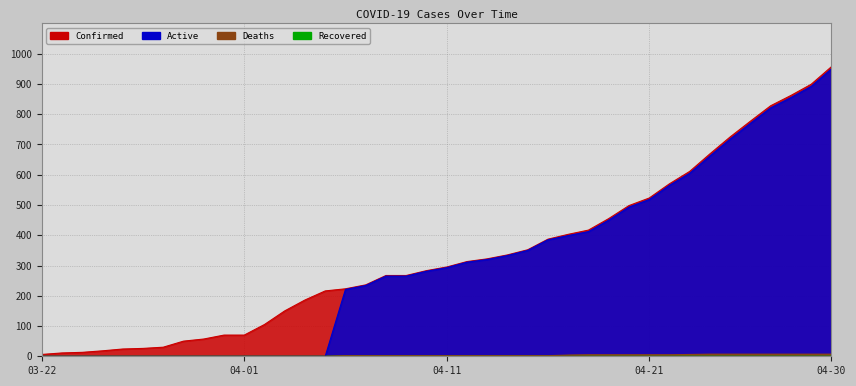

What is the sum of the Active values at 04-18 and 04-24?

1074